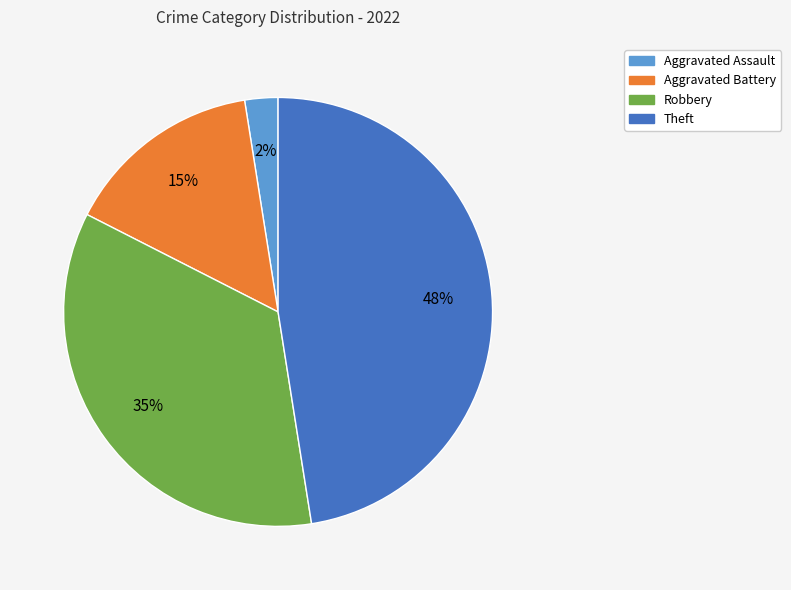

To the nearest percent, what is the average slice percentage?

25%